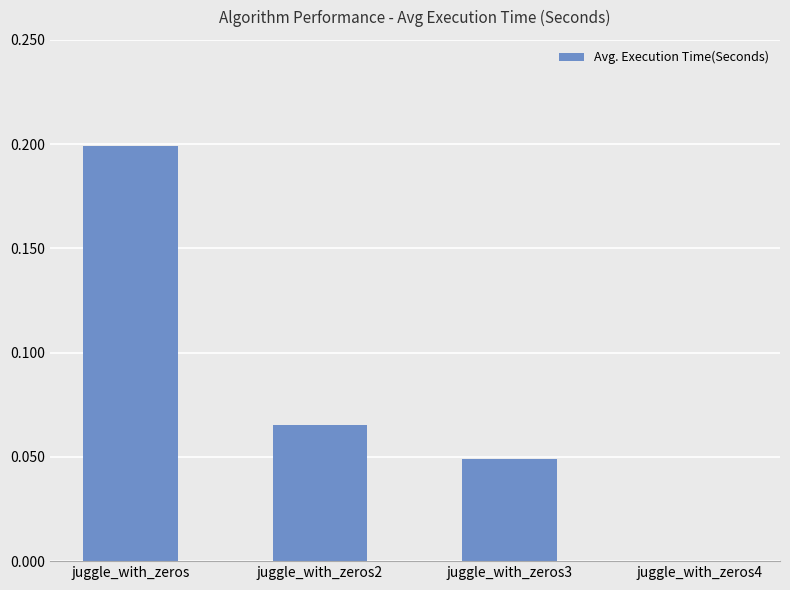

Does the chart contain stacked bars?

No